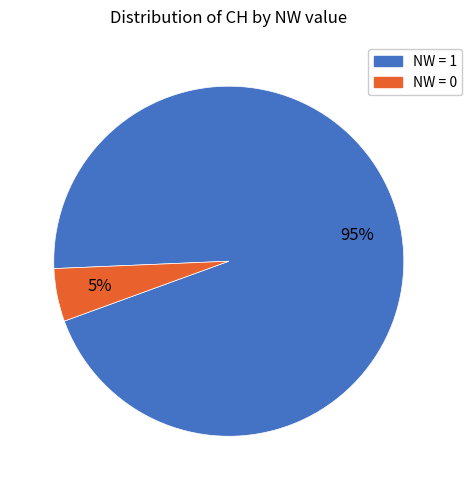

Does any single category account for the majority?

Yes